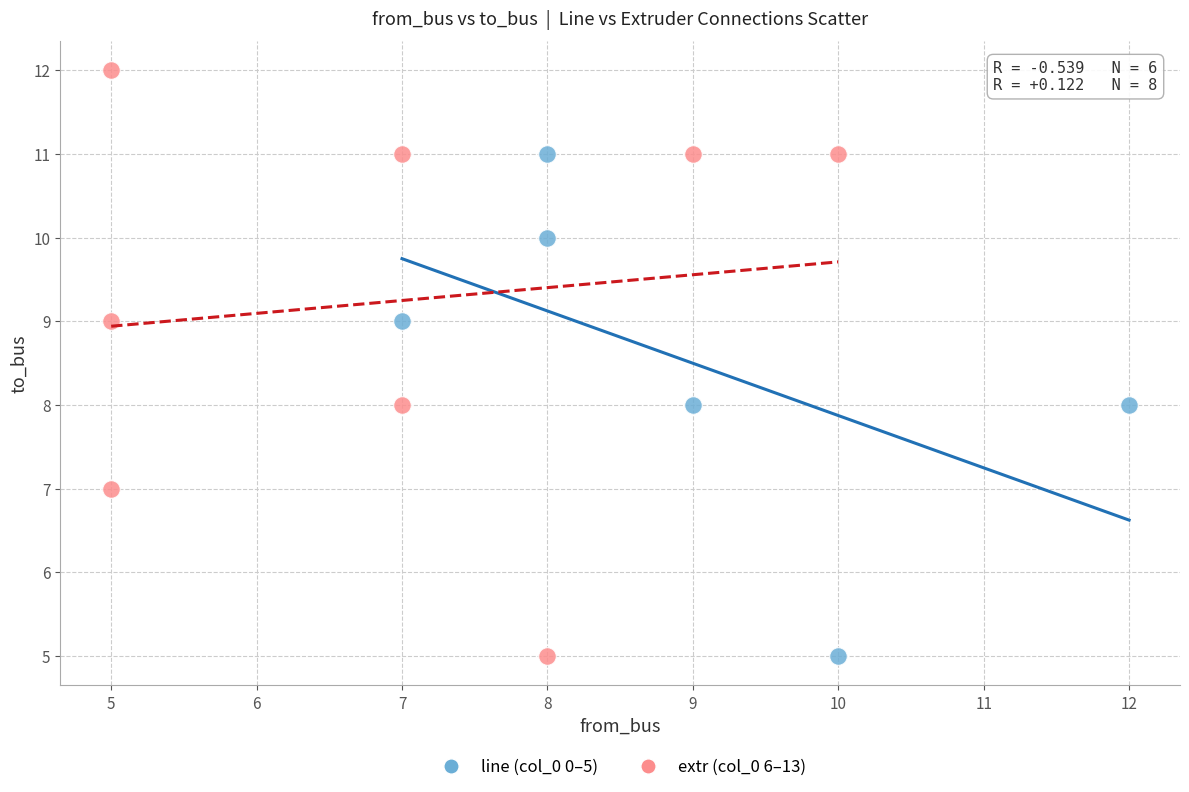

Which series reaches the maximum Y coordinate?

extr (col_0 6–13)